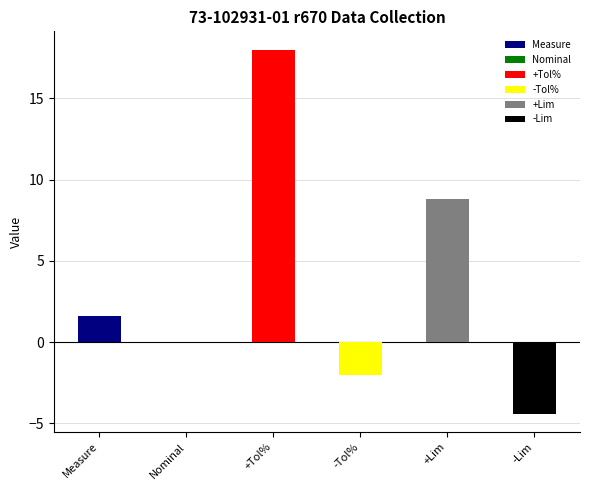

Is the value of -Tol% at 210801113137 greater than the value of Nominal at 210801113137?

No